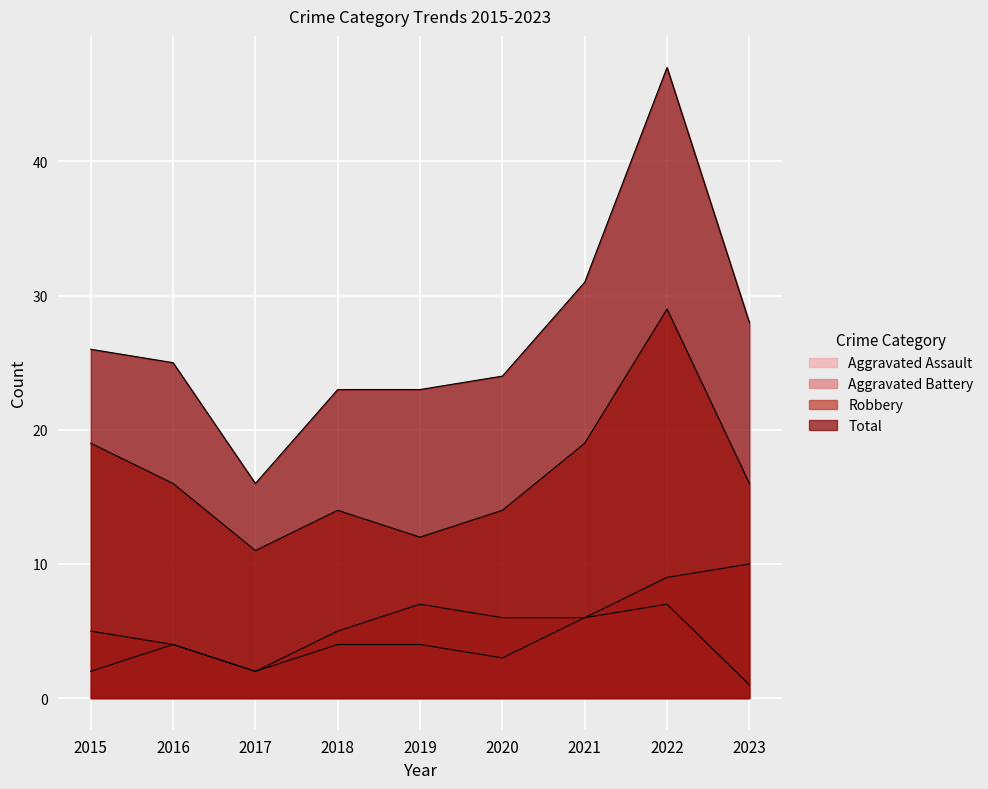

At how many categories does at least one series exceed 10?

9